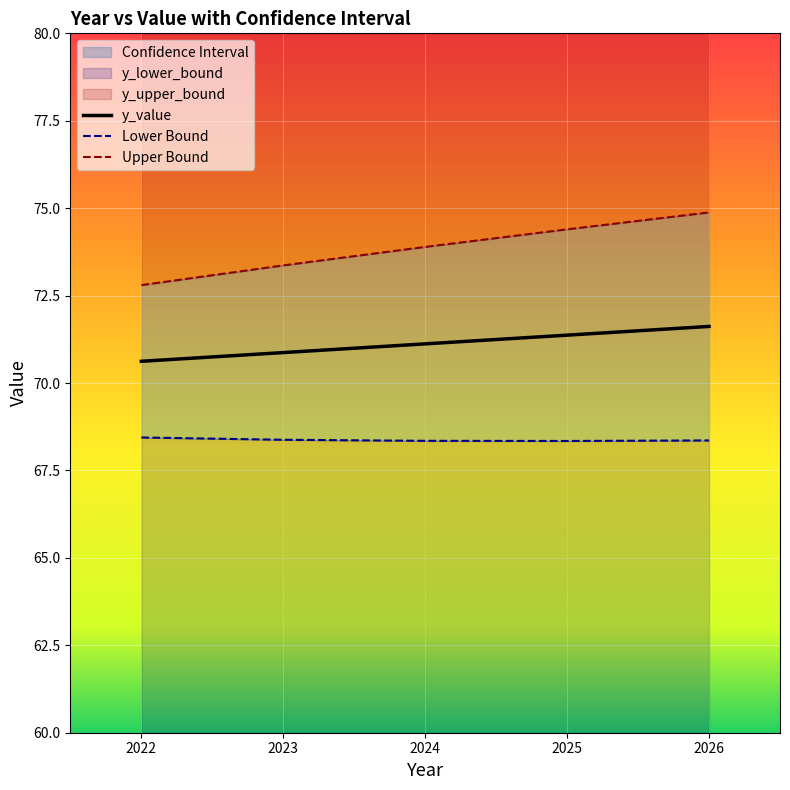

How many lines are shown in the chart?

3